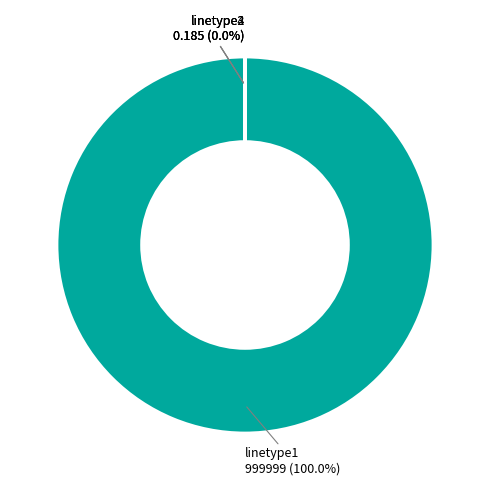

True or false: linetype4 accounts for 0% of the total.

True